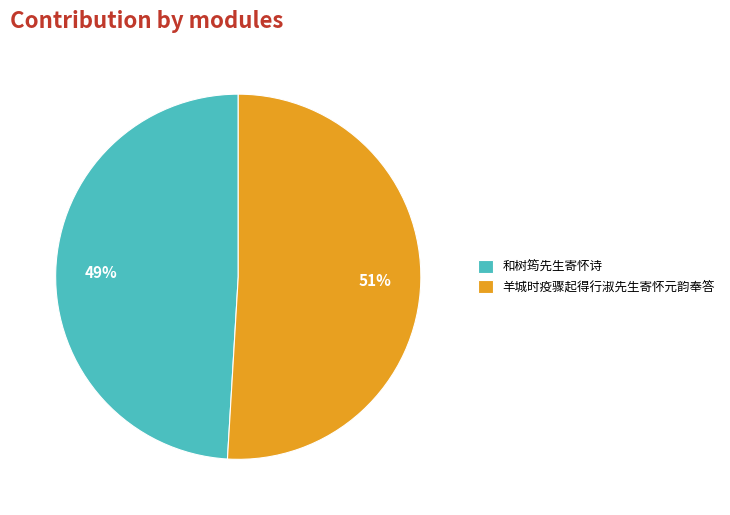

The 和树筠先生寄怀诗 slice represents 49% of the pie. True or false?

True